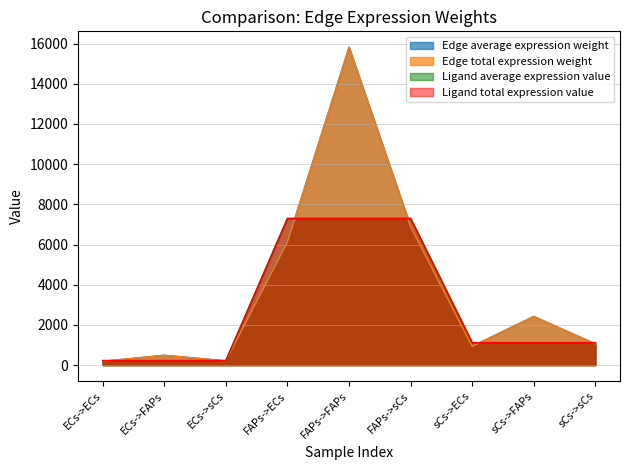

Which has a higher value, sCs->FAPs or ECs->sCs?

sCs->FAPs